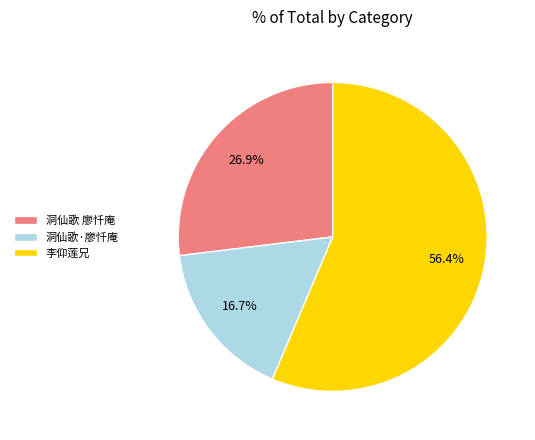

What is the smallest slice in the pie chart?

洞仙歌·廖忏庵